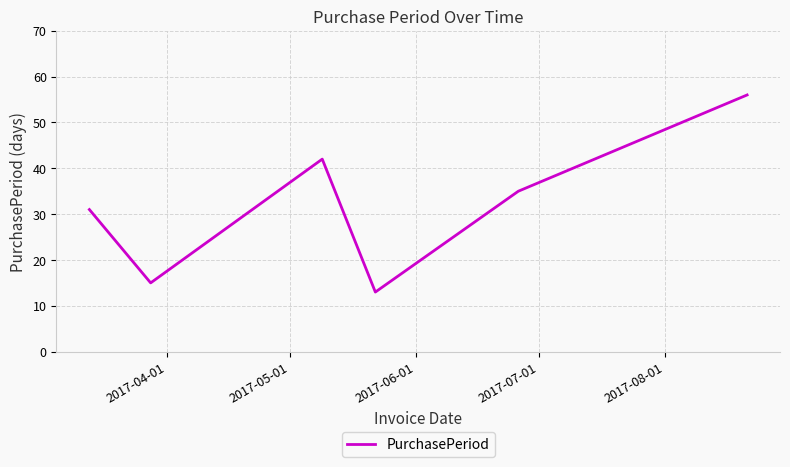

True or false: the data has more than 1 interior local peaks.

False